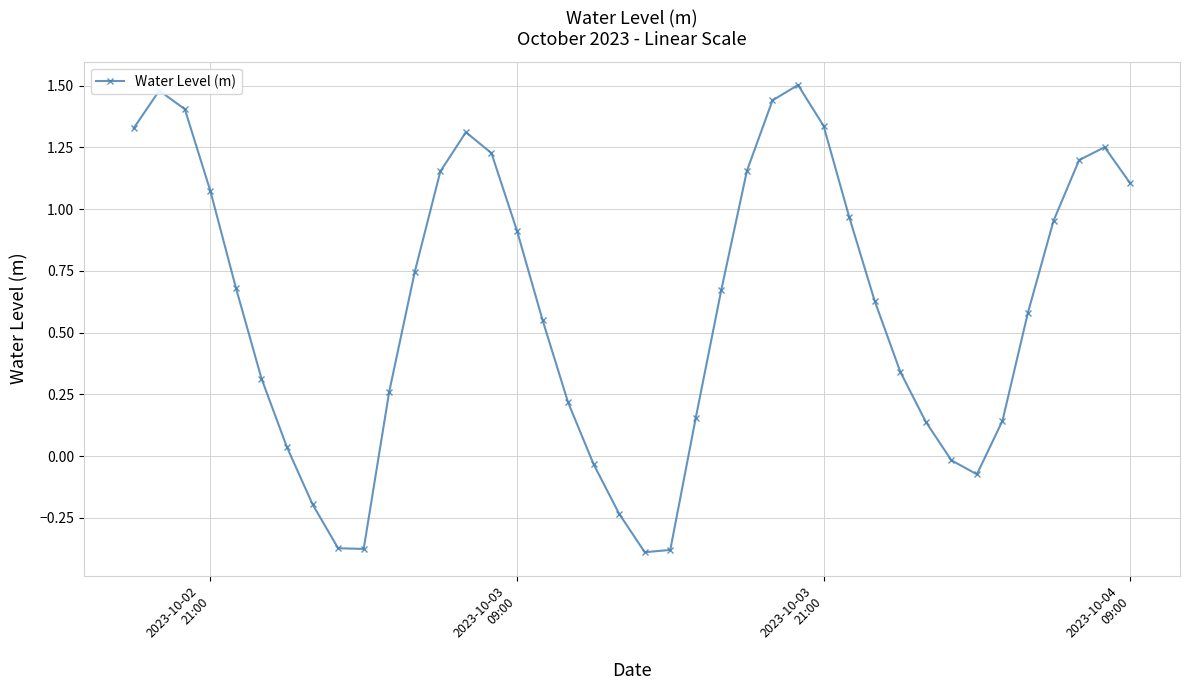

How many values are below 0?

9